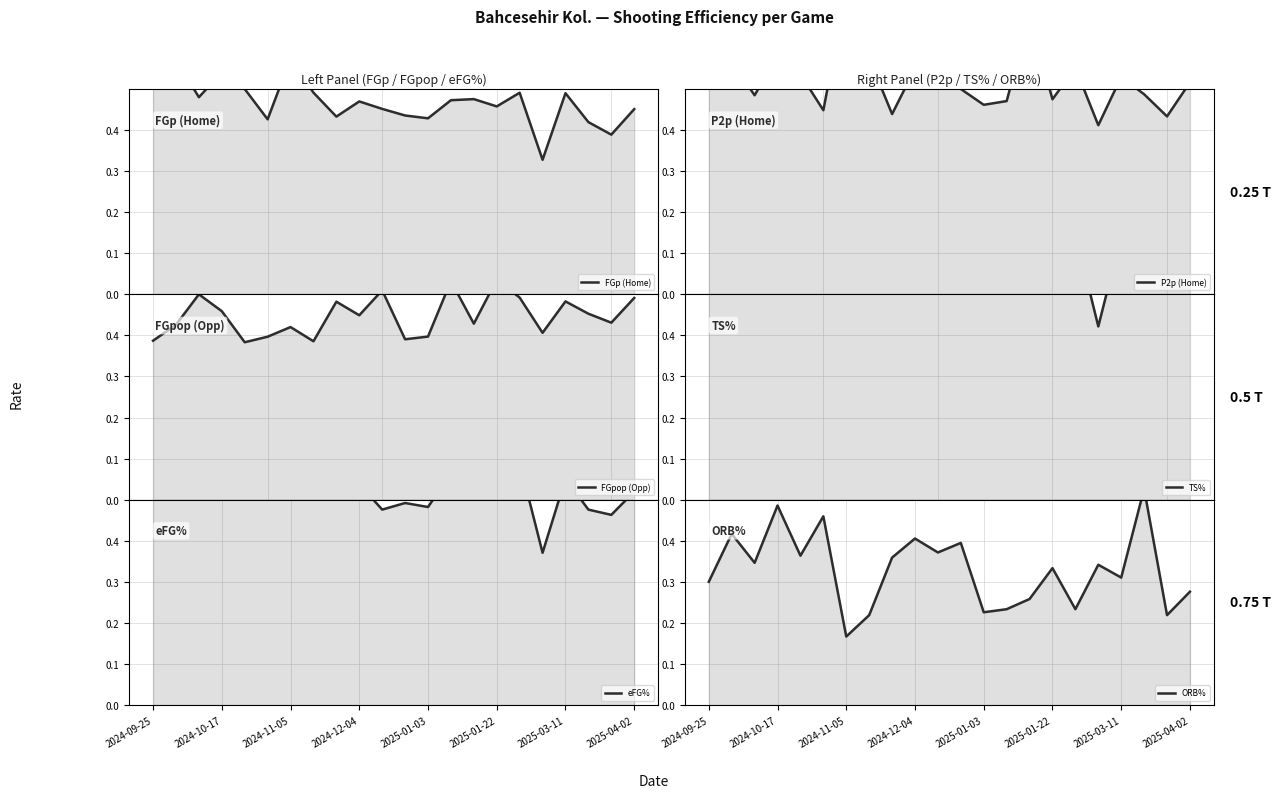

How many times do P2p (Home) and FGpop (Opp) cross each other?

8